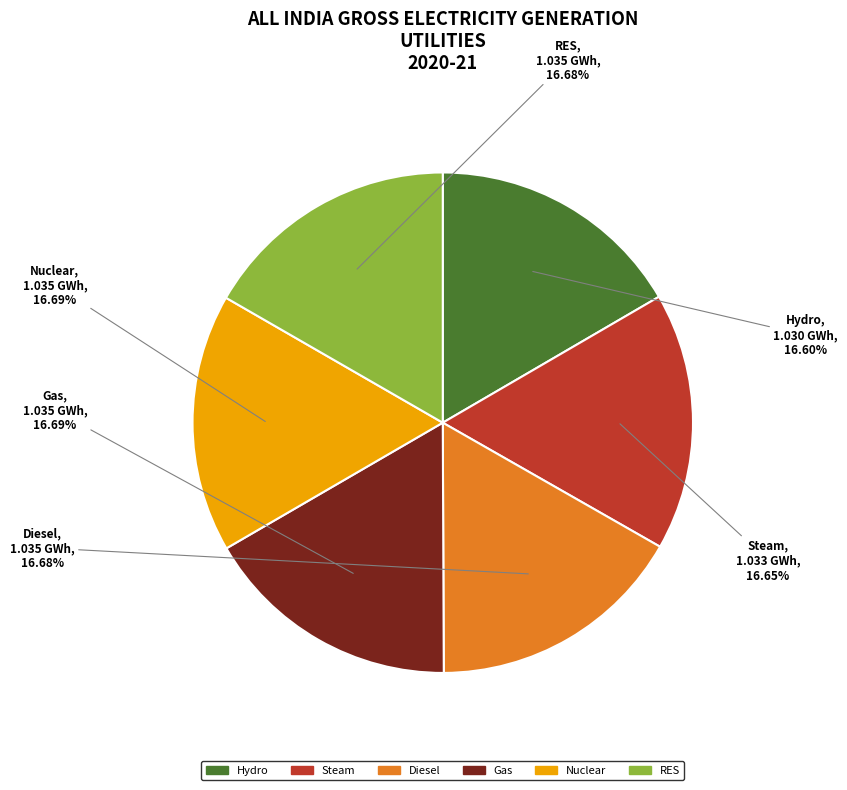

Is the sum of Nuclear and Steam greater than half?

No